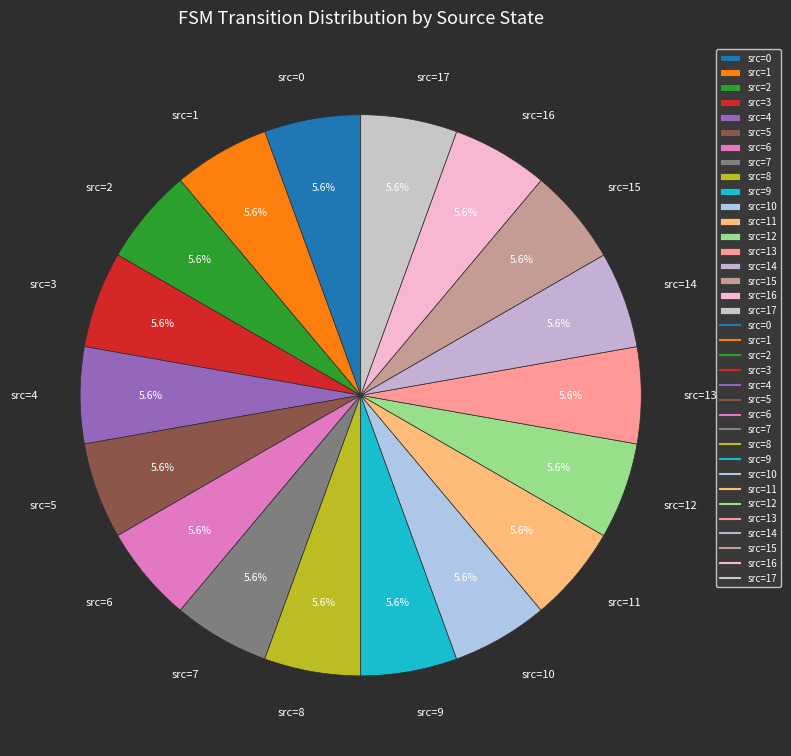

Count the number of slices in the pie.

18